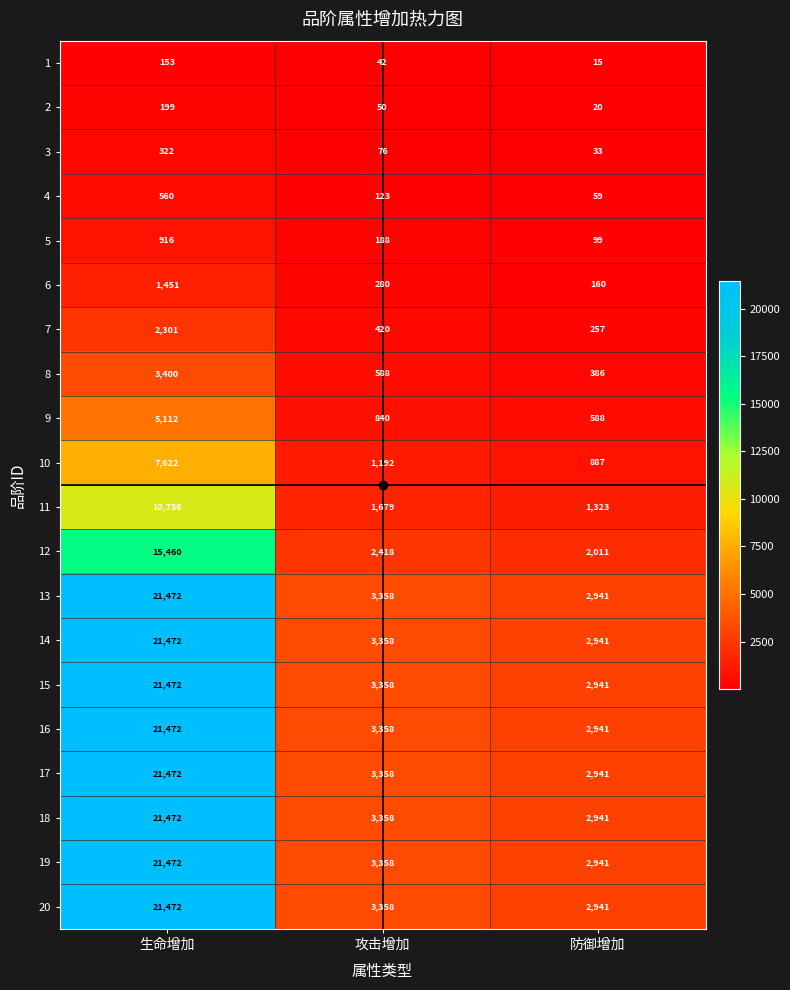

The 15 series shows 2941 at 防御增加. True or false?

True